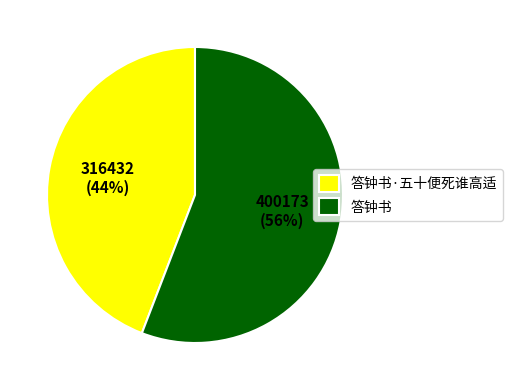

The 答钟书·五十便死谁高适 slice represents 44% of the pie. True or false?

True